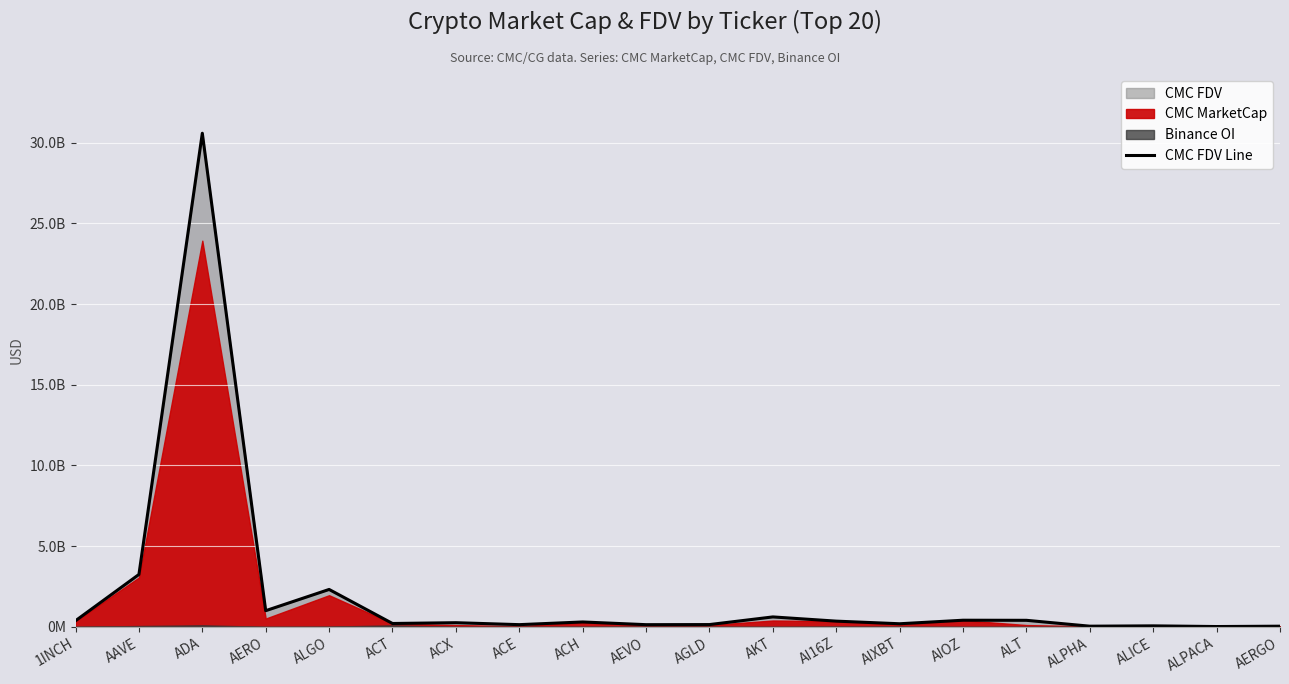

What is the minimum value shown in the chart?

22625110.8